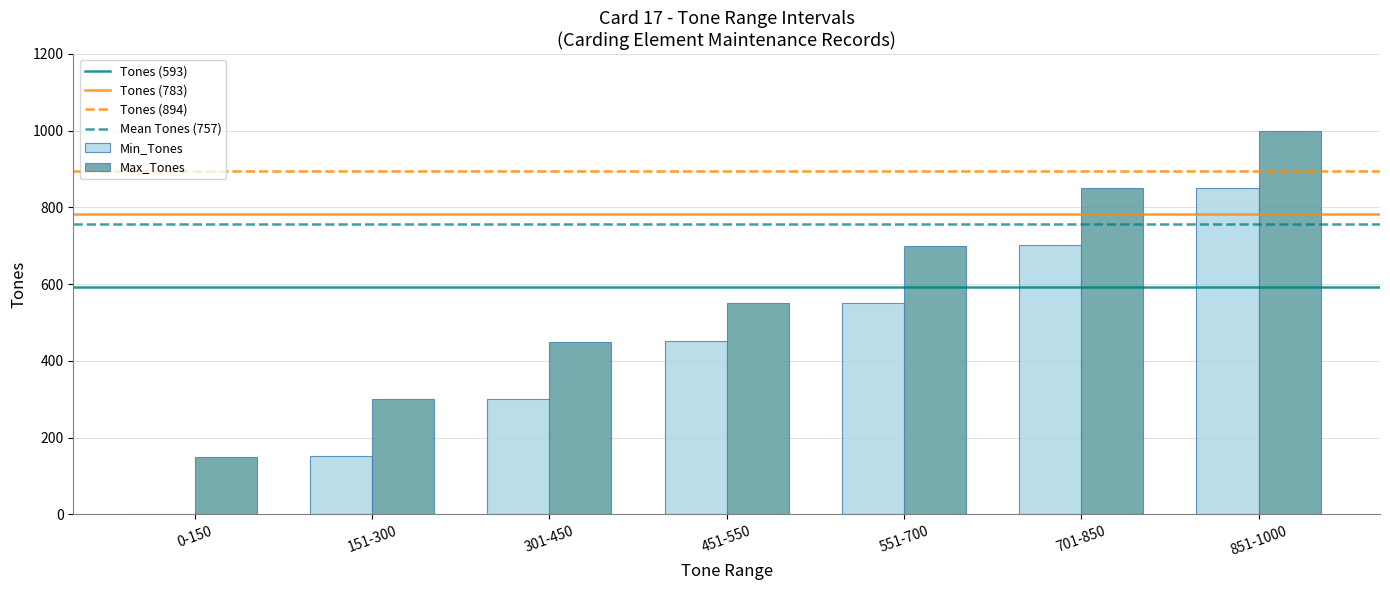

At which category is the sum across all series the highest?

851-1000